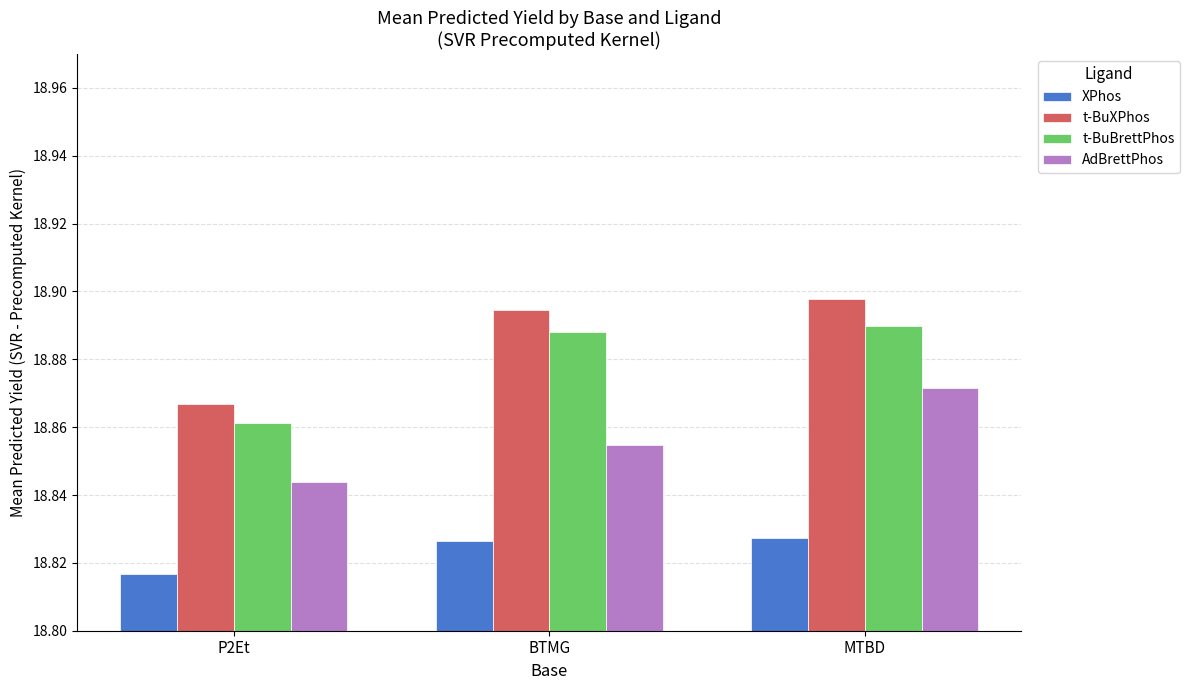

Which series has the largest range (max minus min)?

t-BuXPhos